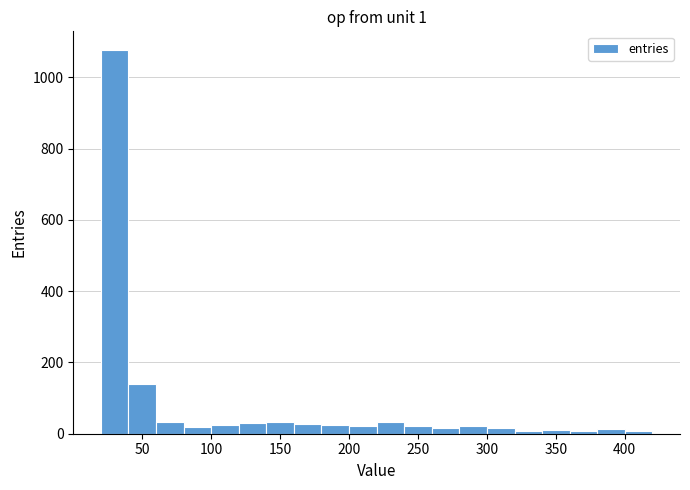

Reading left to right, transcribe this chart: for each bar, give the range it covers on the x-axis and its height. Neither the bar edges nor the heights are printed on the chart, so give them approximately, as read against the axes.

20 to 40: 1080
40 to 60: 140
60 to 80: 40
80 to 100: under 20
100 to 120: 20
120 to 140: 40
140 to 160: 40
160 to 180: 20
180 to 200: 20
200 to 220: 20
220 to 240: 40
240 to 260: 20
260 to 280: under 20
280 to 300: 20
300 to 320: under 20
320 to 340: under 20
340 to 360: under 20
360 to 380: under 20
380 to 400: under 20
400 to 420: under 20